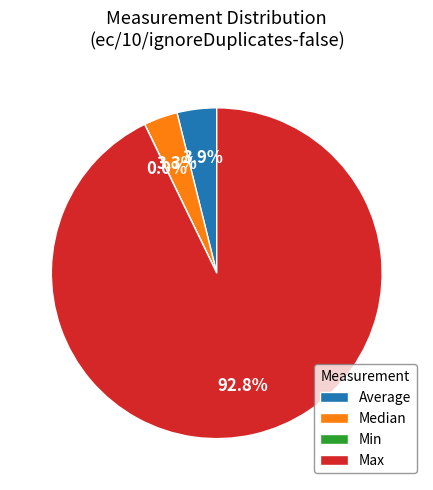

Does Average represent more than half of the total?

No